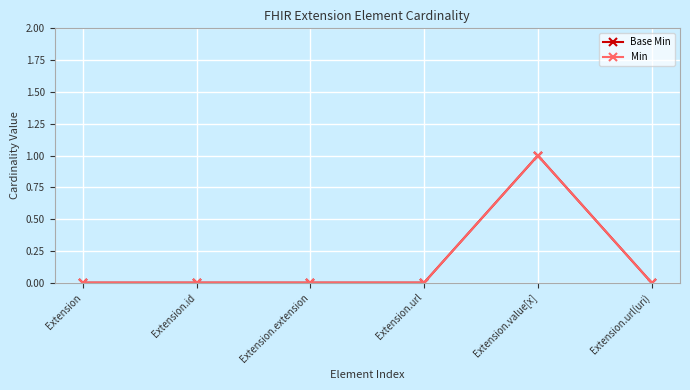

Between Extension.id and Extension.url(uri), which series saw the biggest shift?

Base Min